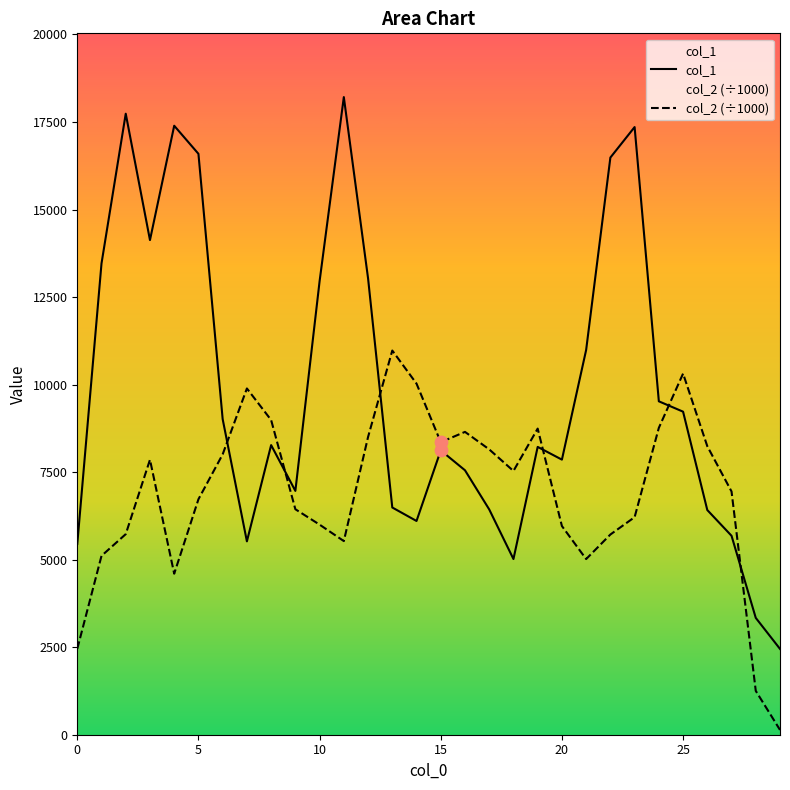

At which category is the sum across all series the highest?

11